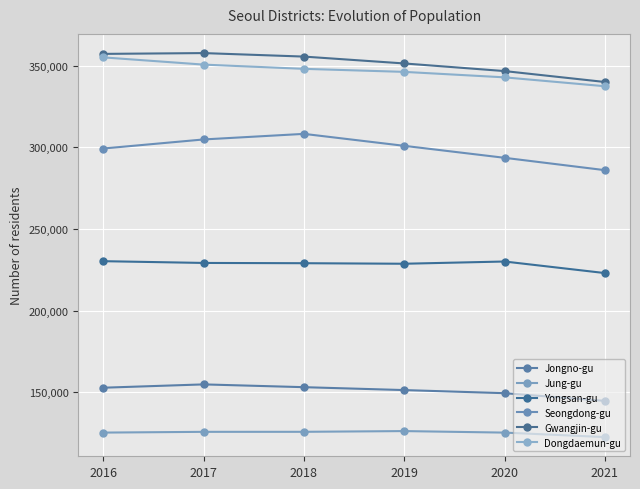

Which has a higher value, 2021 or 2017?

2017